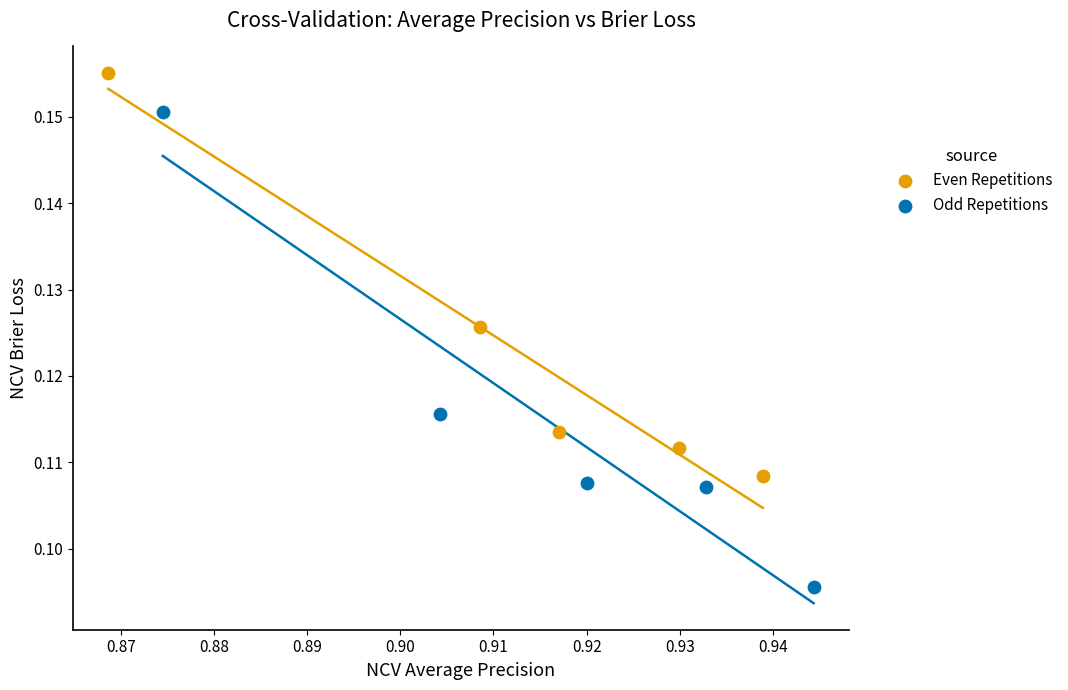

Which series has the widest spread of Y values?

Odd Repetitions